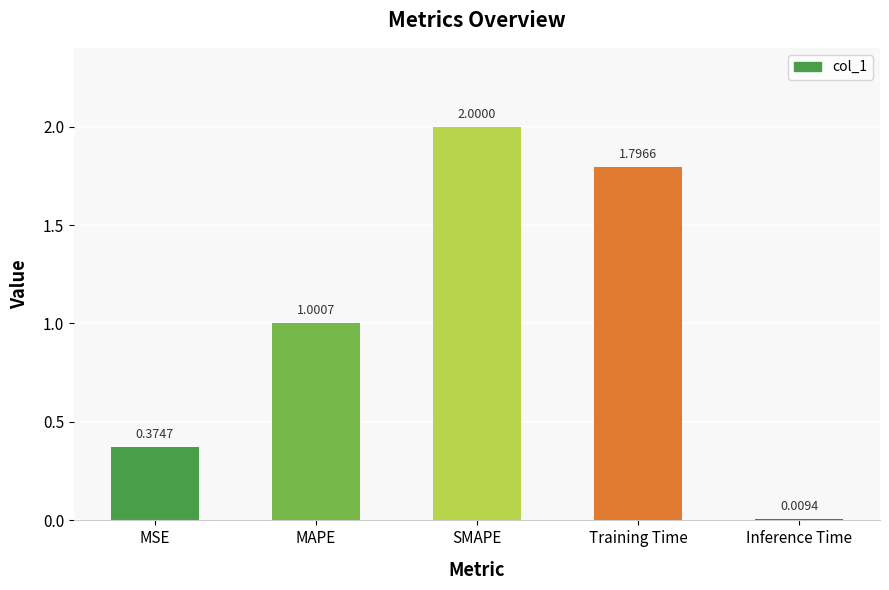

What is the average value?

1.0